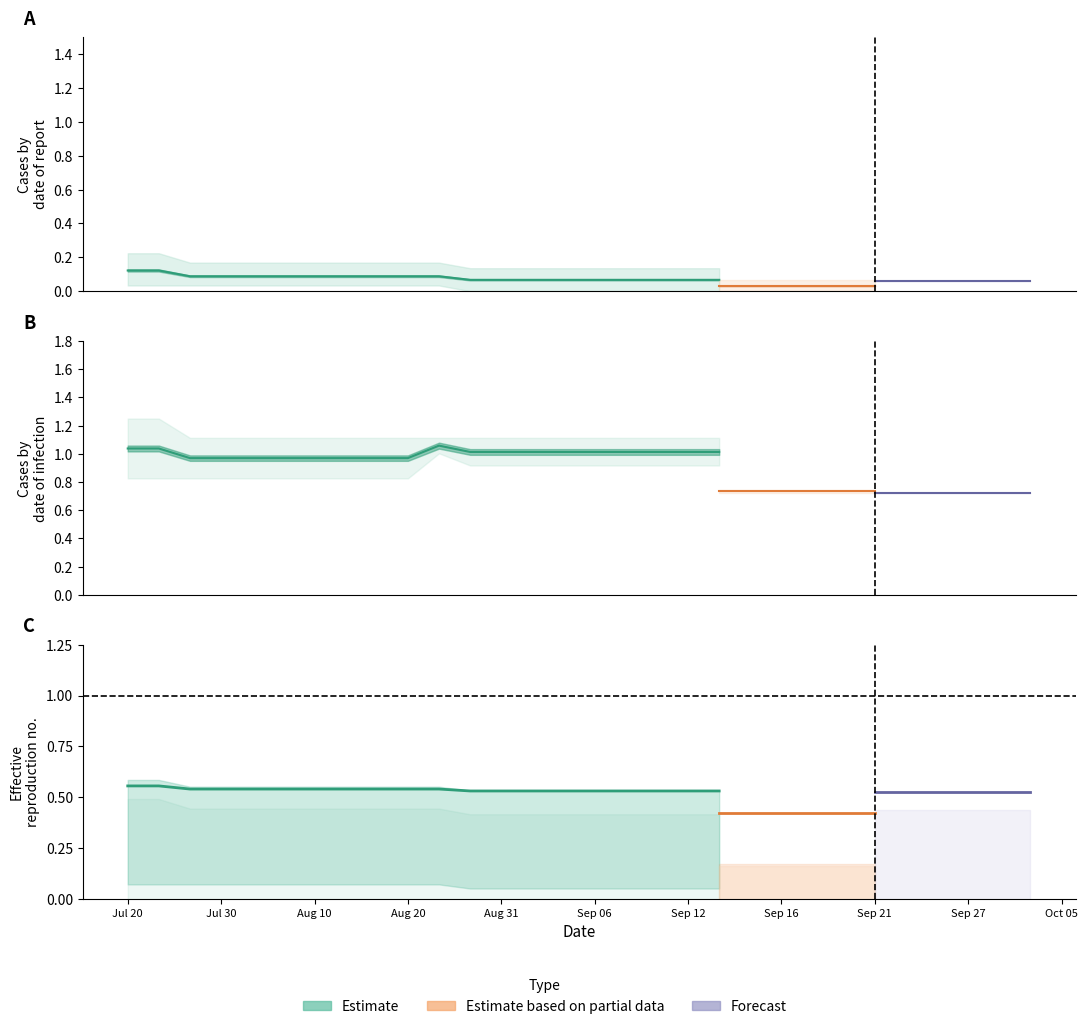

Is this an area chart (filled region under the line)?

No